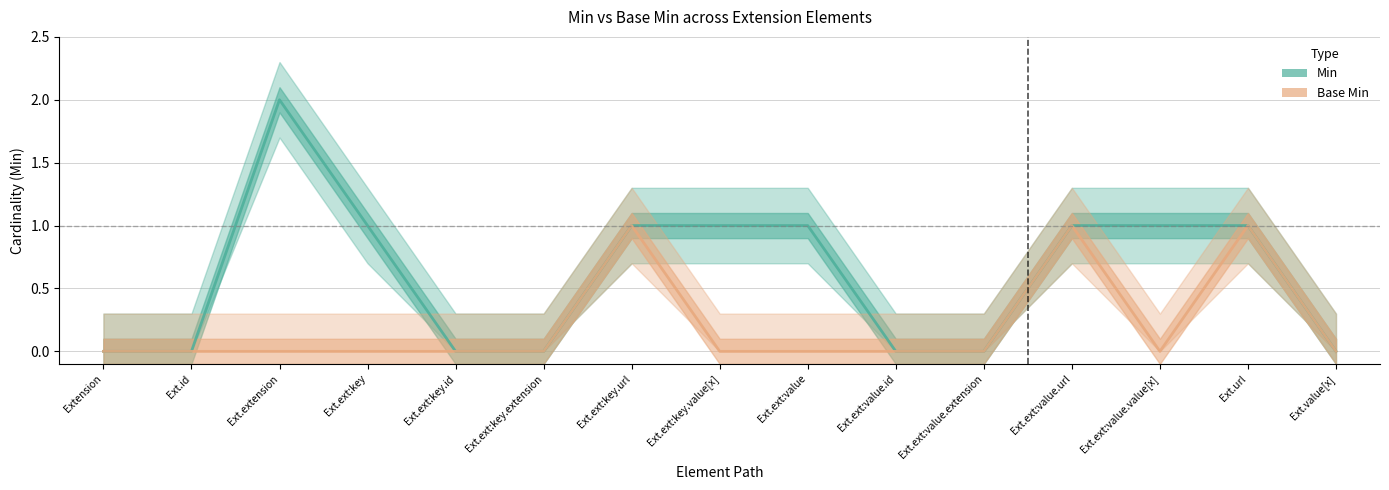

At which label is Base Min closest to 0?

Extension